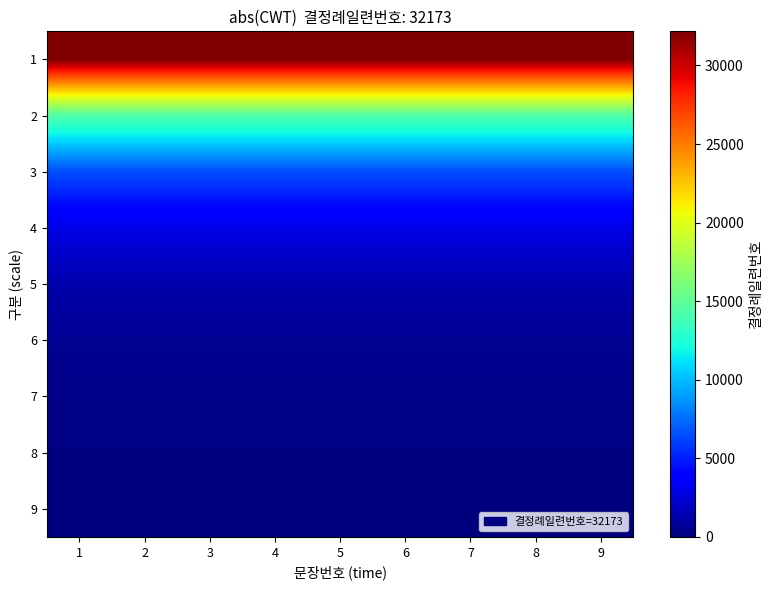

How many series are shown in this chart?

9